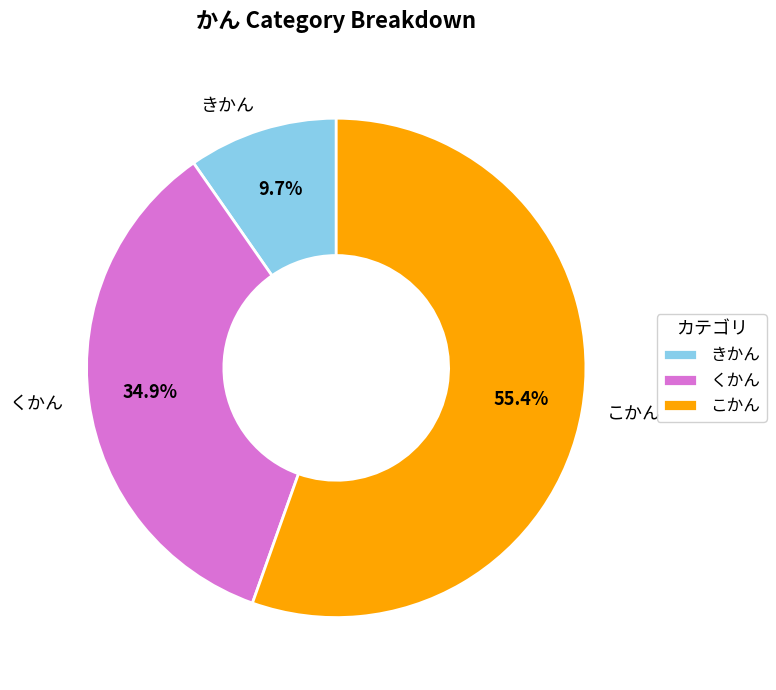

Which category accounts for the majority?

こかん